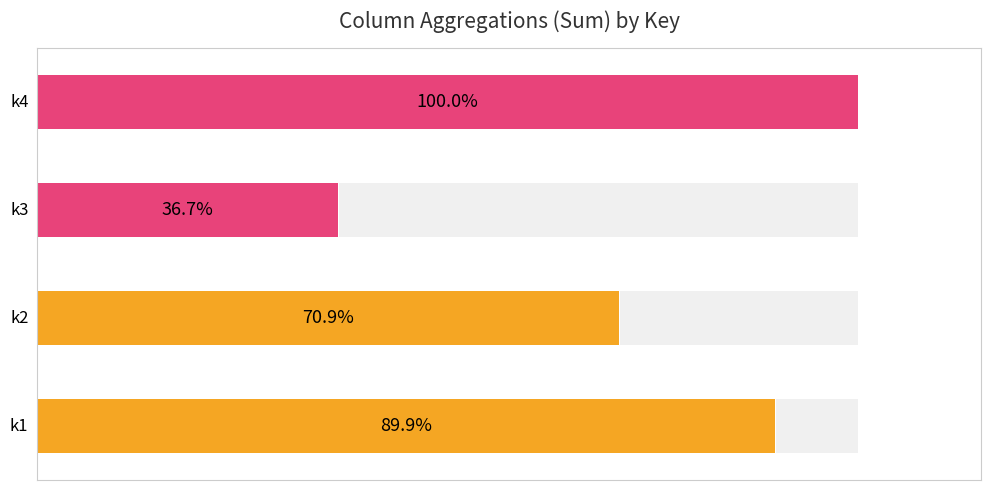

List the labels in order of value, largest first.

3, 0, 1, 2